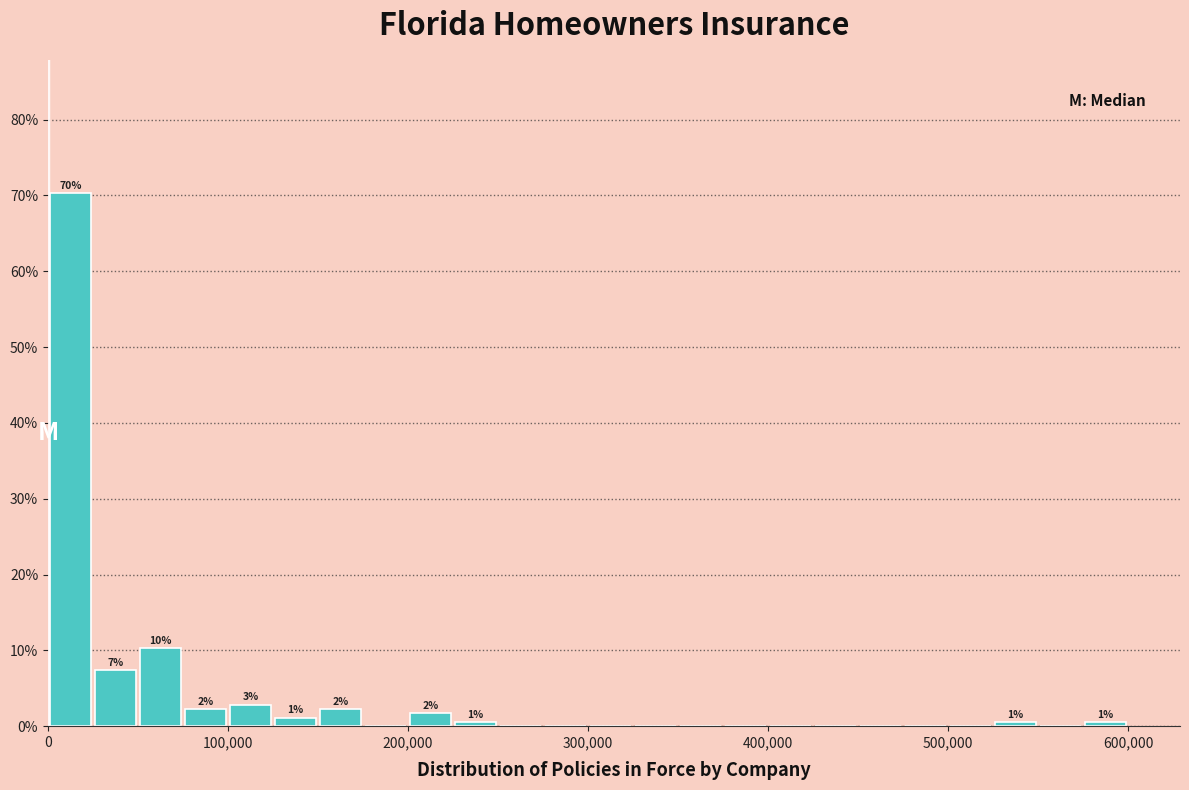

Around what value on the x-axis is the tallest bar? Give the approximate position of its centre, as read against the axis.

10000